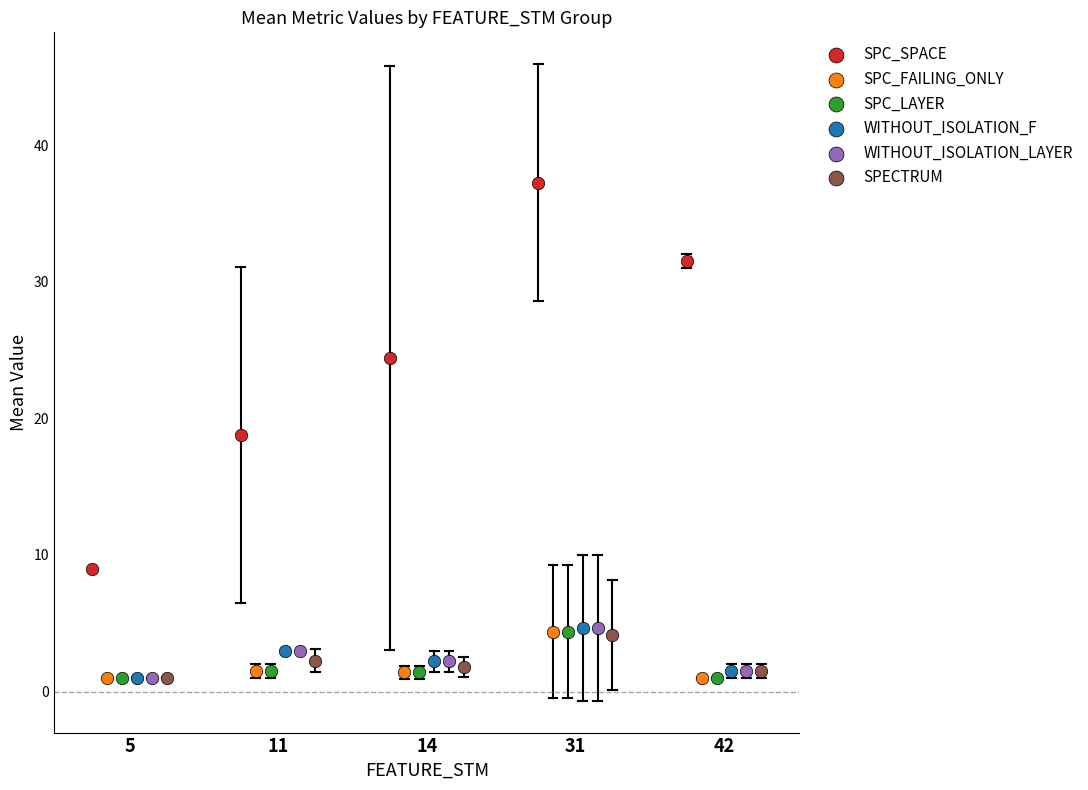

Which series contains the highest Y value?

SPC_SPACE